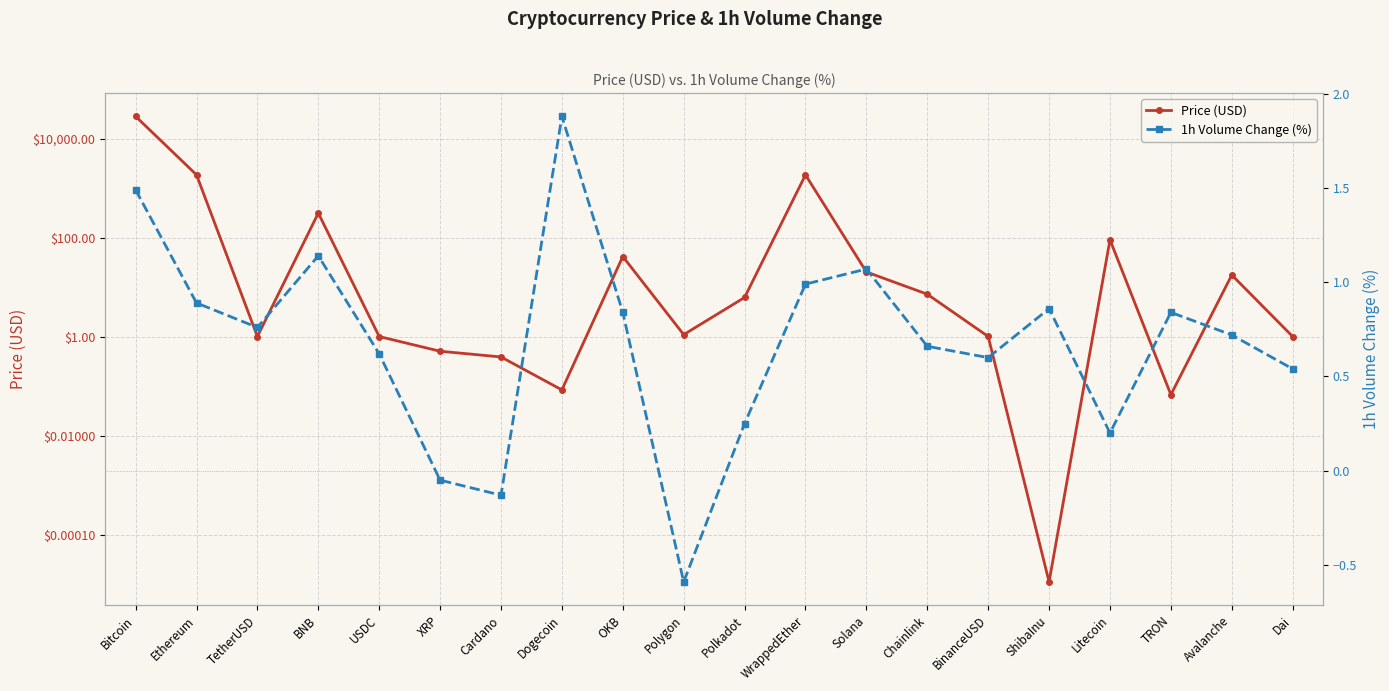

What is the label of the 16th point from the left?

ShibaInu